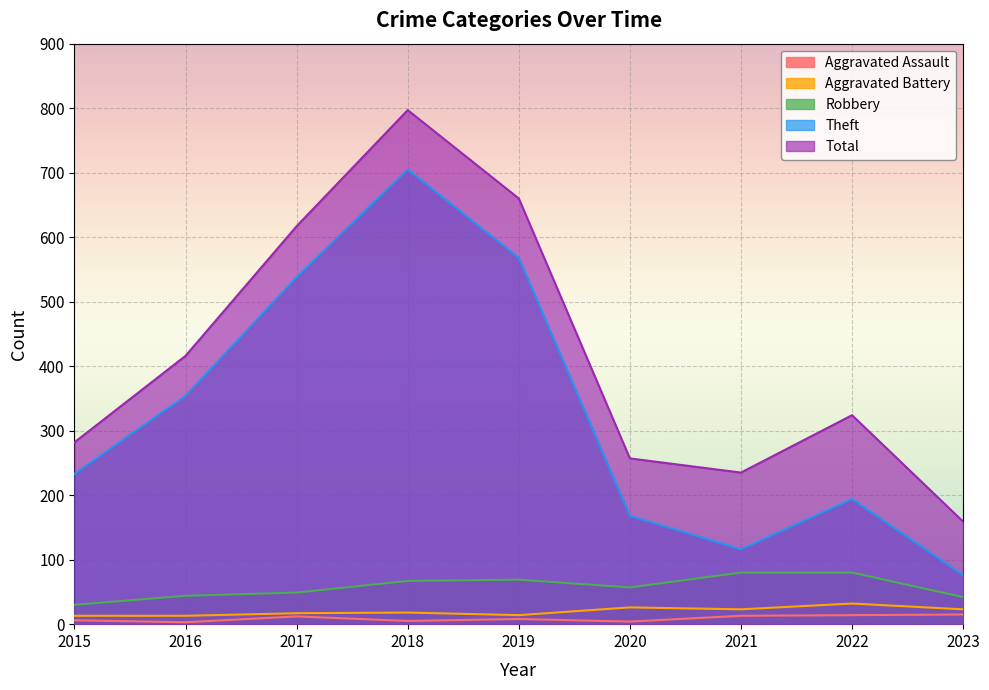

What are all the series names shown in the legend?

Aggravated Assault, Aggravated Battery, Robbery, Theft, Total